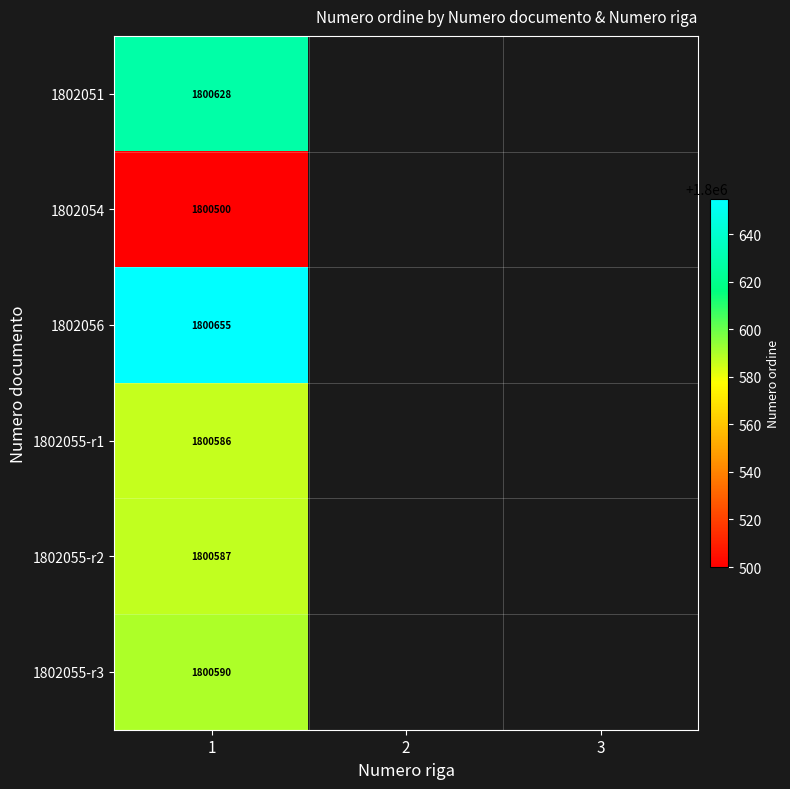

The 1802055-r1 series shows 3213490 at 1. True or false?

False